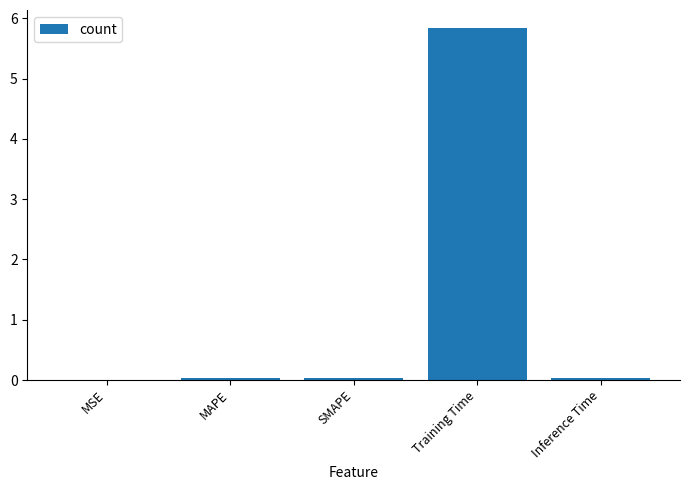

Are the bars horizontal?

No